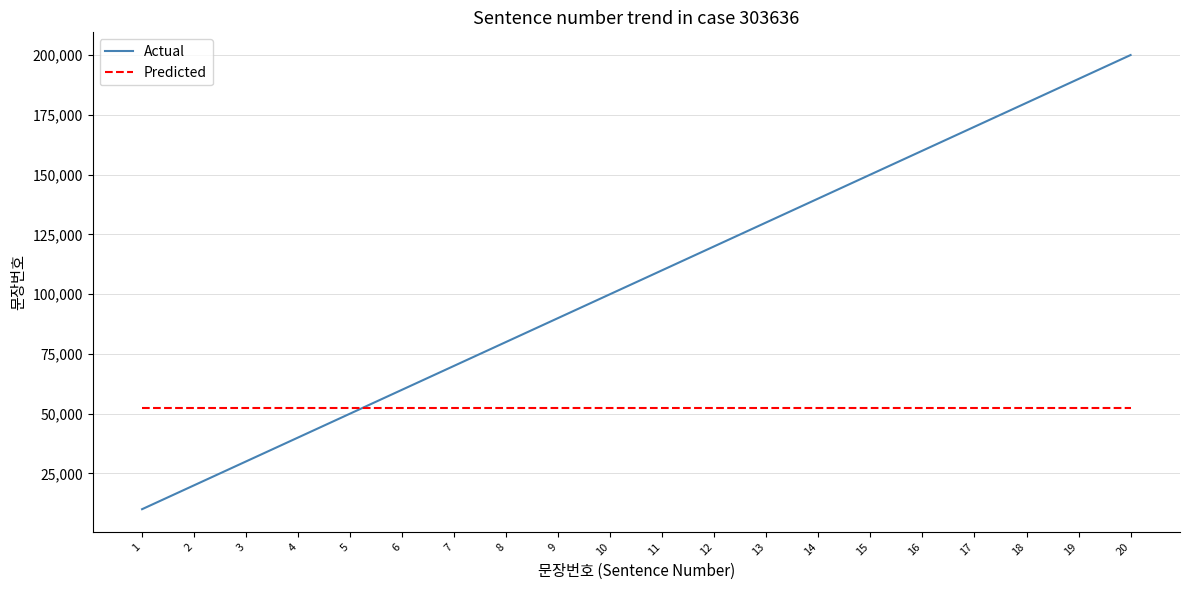

At which category is the sum across all series the highest?

20